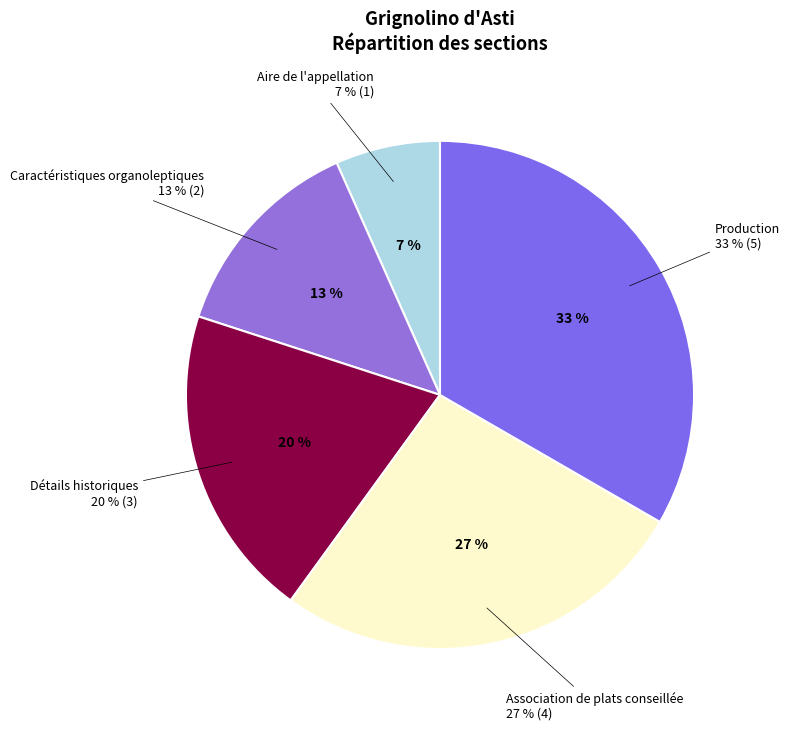

To the nearest percent, what percentage of the pie is Détails historiques?

20%